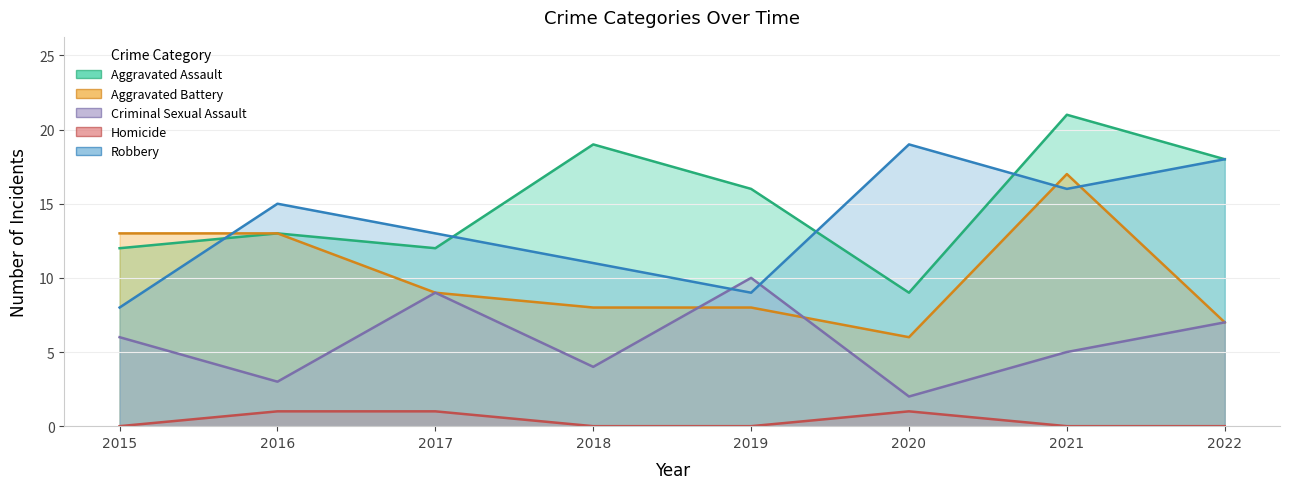

What is the highest value of the Aggravated Battery series?

17